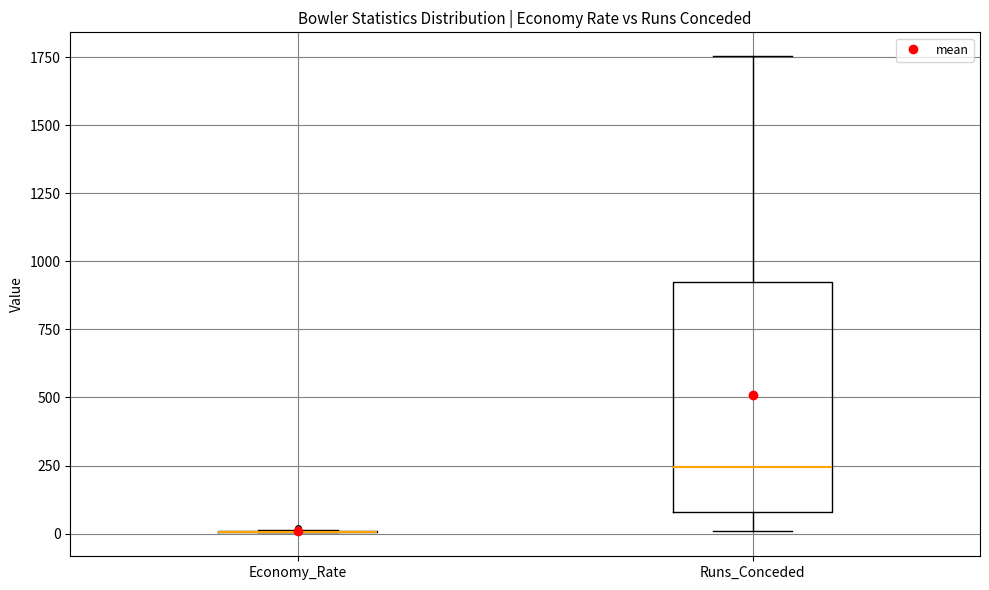

Reading left to right, read every box against the y-axis: the position of its median line, the range the box covers, and the ends of its whiskers. The values are not printed on the chart, so give them approximately, as read against the axis.

Economy_Rate: box collapsed to a line at 0, whiskers 0 to 0
Runs_Conceded: median 250, box 100 to 950, whiskers 0 to 1750